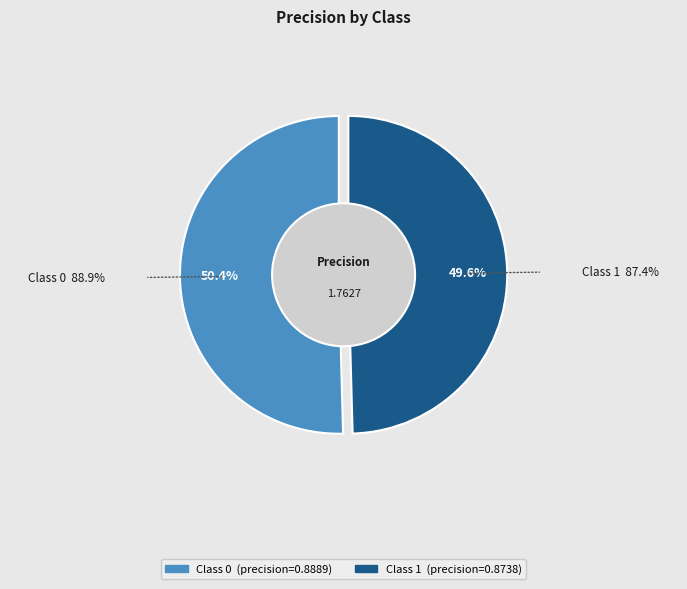

What percentage is the 1 slice, to the nearest percent?

50%